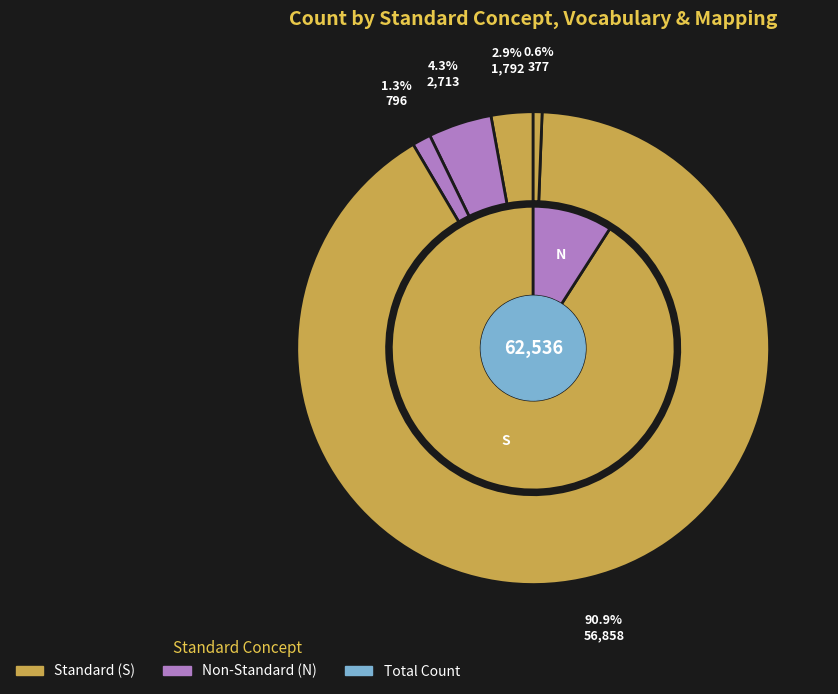

To the nearest percent, what is the difference between the Maps to (ICDO3) N and Maps to (SNOMED) N slice percentages?

1%